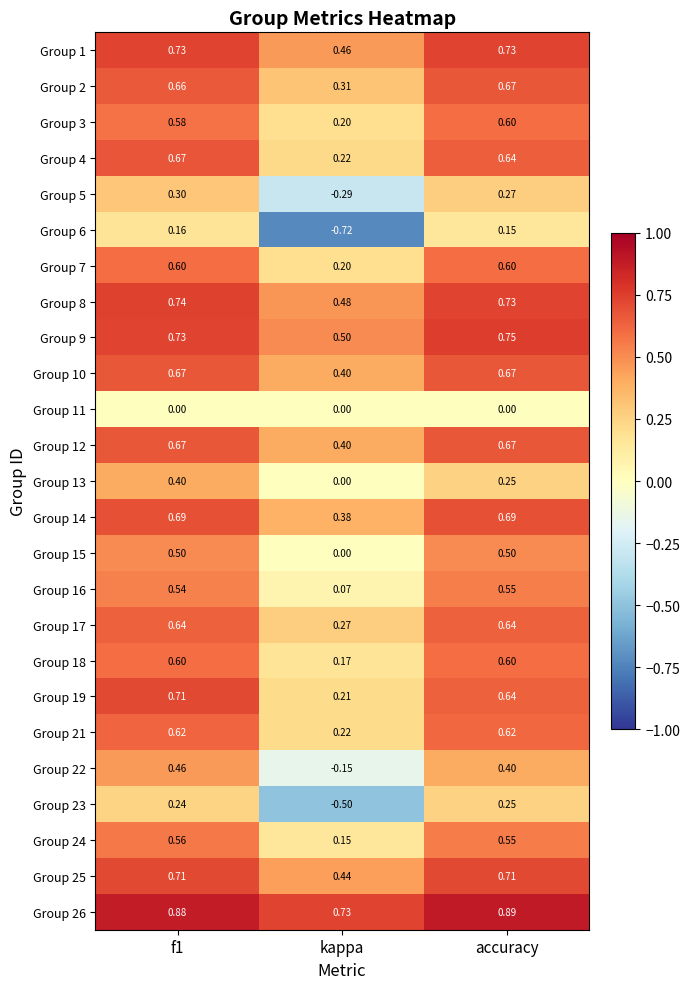

At which category does the chart reach its peak across all series?

accuracy